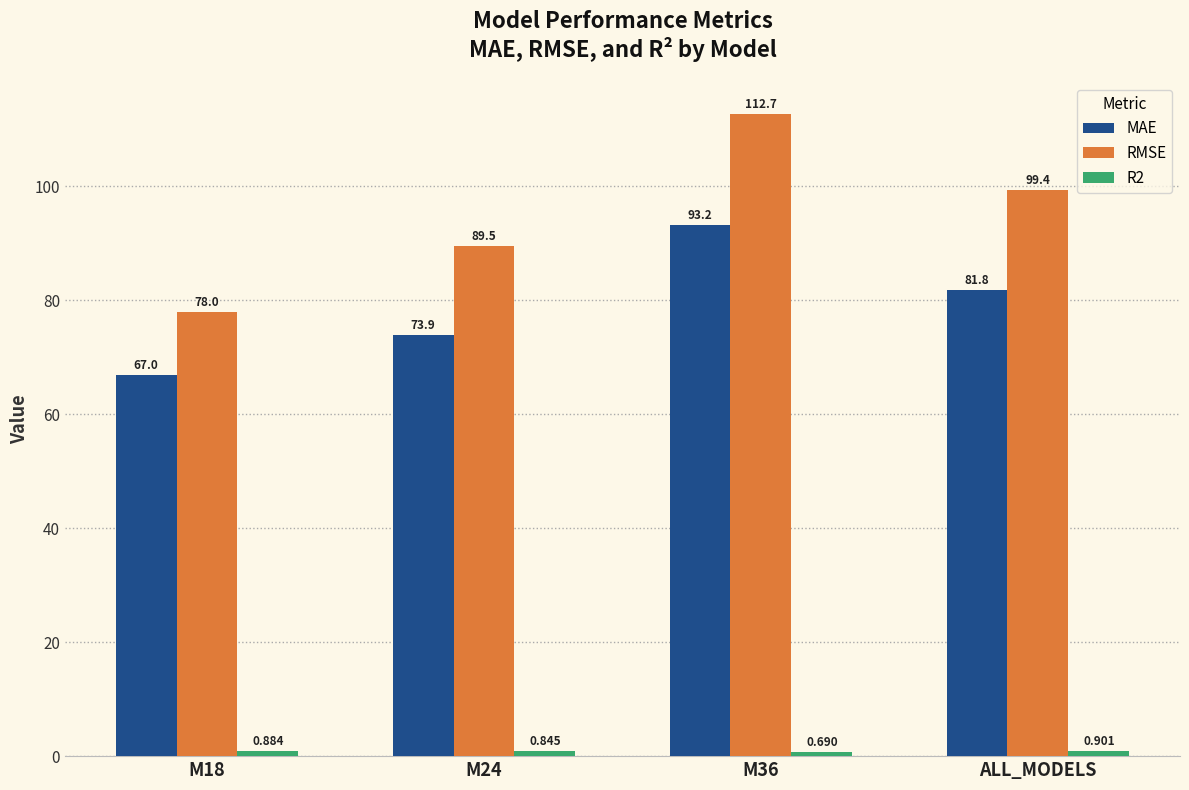

What is the greatest value displayed?

112.7